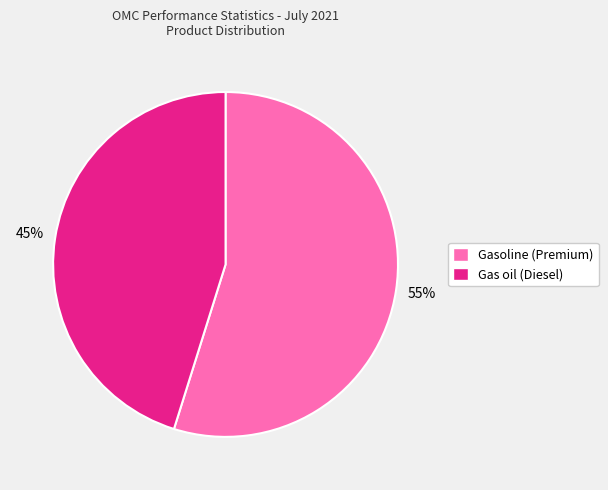

Does any single category account for the majority?

Yes